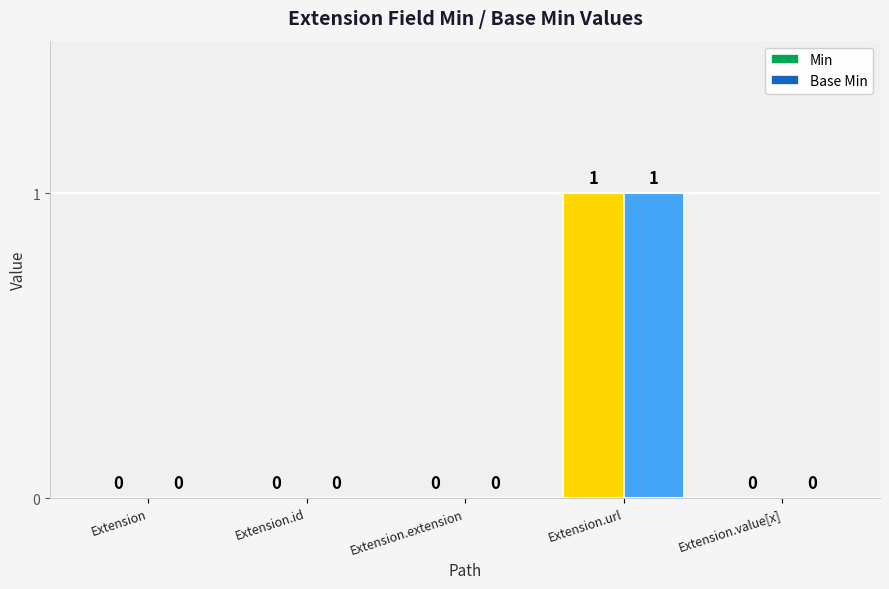

Reading right to left, transcribe all the data shown in this chart.

Min: Extension.value[x]=0	Extension.url=1	Extension.extension=0	Extension.id=0	Extension=0
Base Min: Extension.value[x]=0	Extension.url=1	Extension.extension=0	Extension.id=0	Extension=0